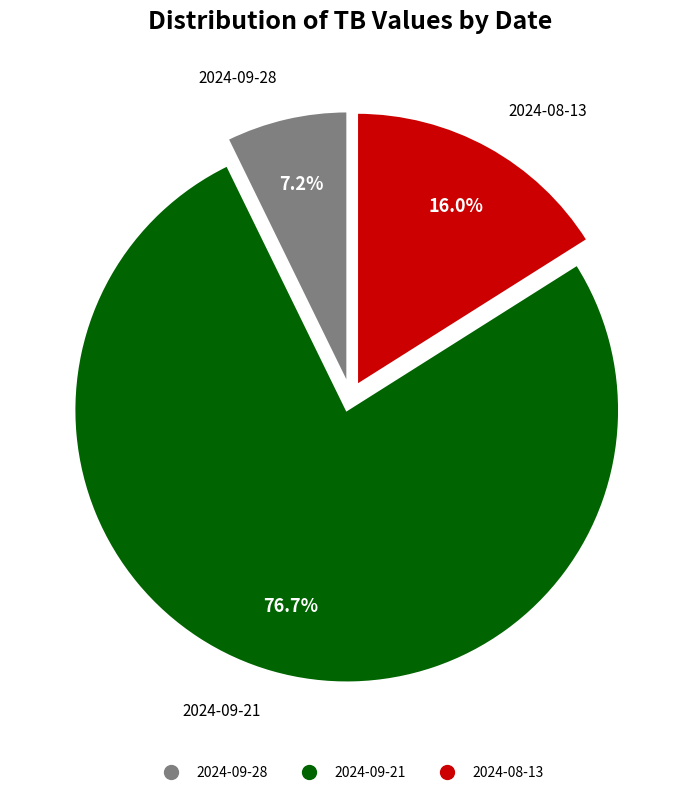

Rank the categories by value from lowest to highest.

2024-09-28, 2024-08-13, 2024-09-21